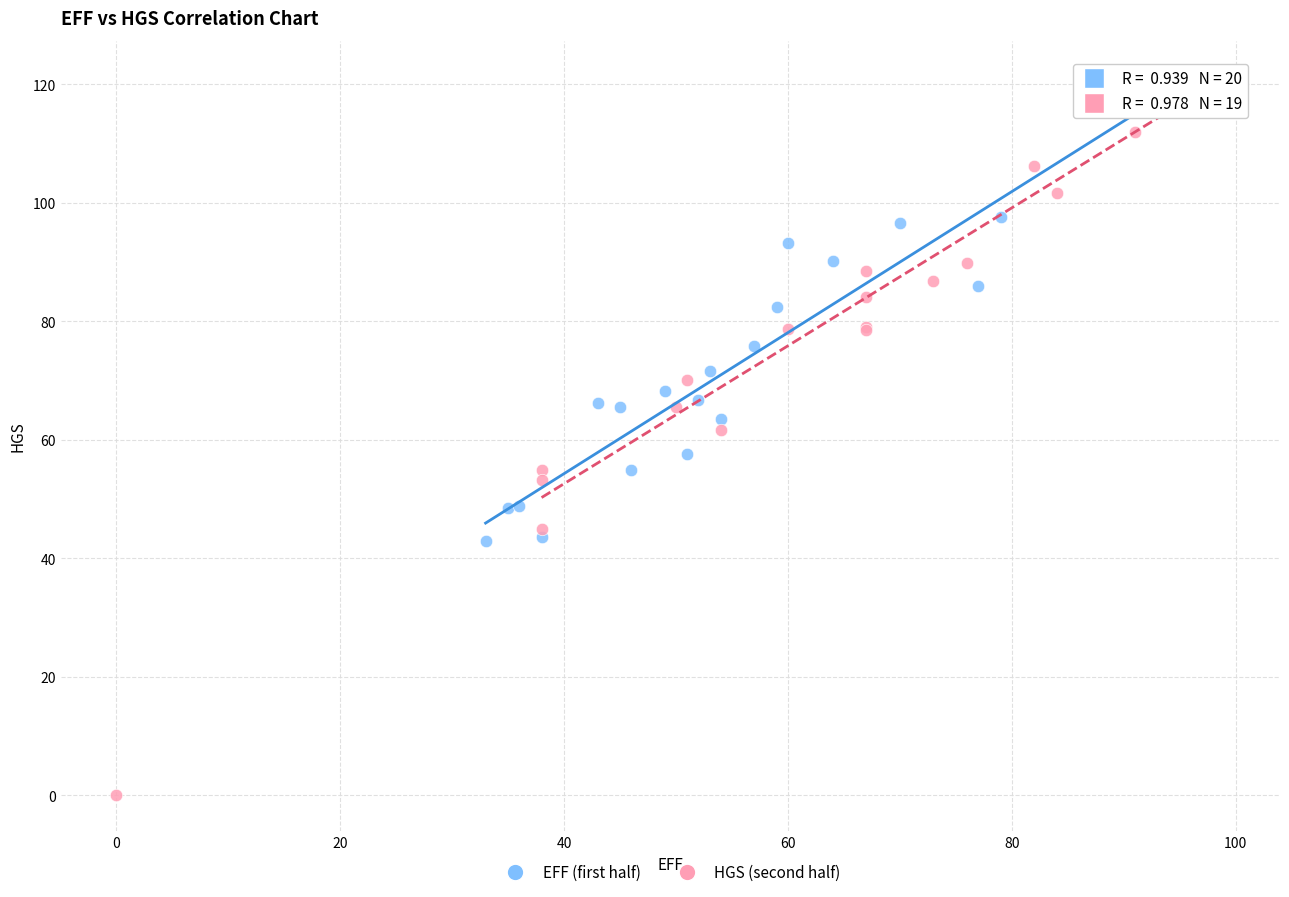

Which series has the largest Y range (max minus min)?

HGS (second half)